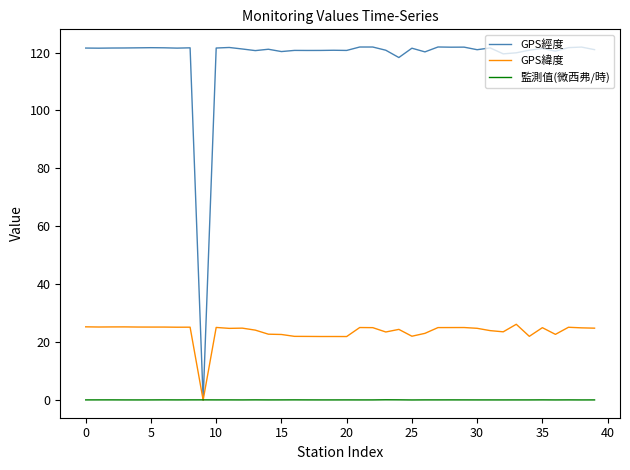

Which series has the largest range (max minus min)?

GPS經度